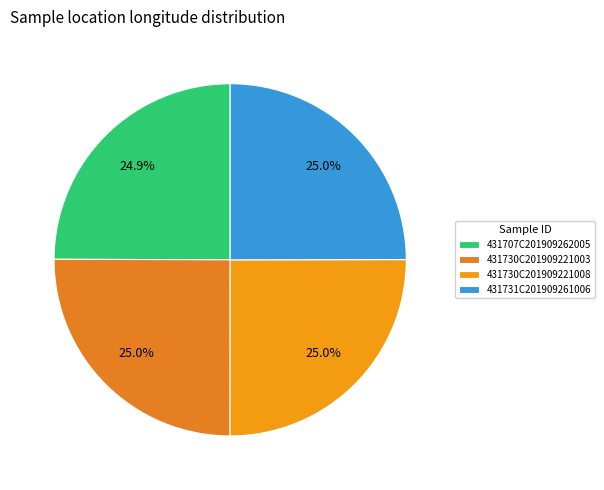

Is there any slice that represents more than half of the pie?

No